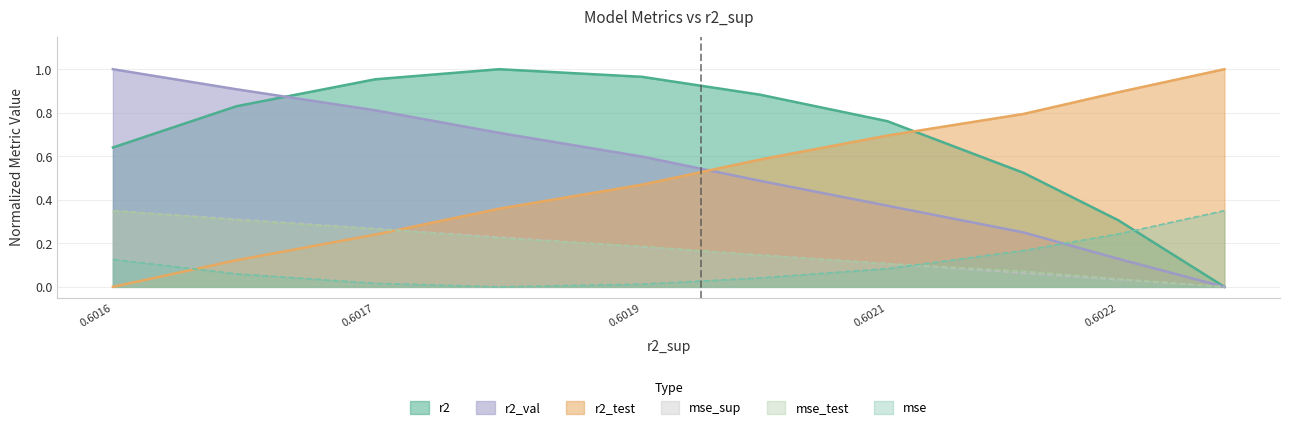

Between model_9_44_6 and model_9_44_1, which series saw the biggest shift?

r2_test